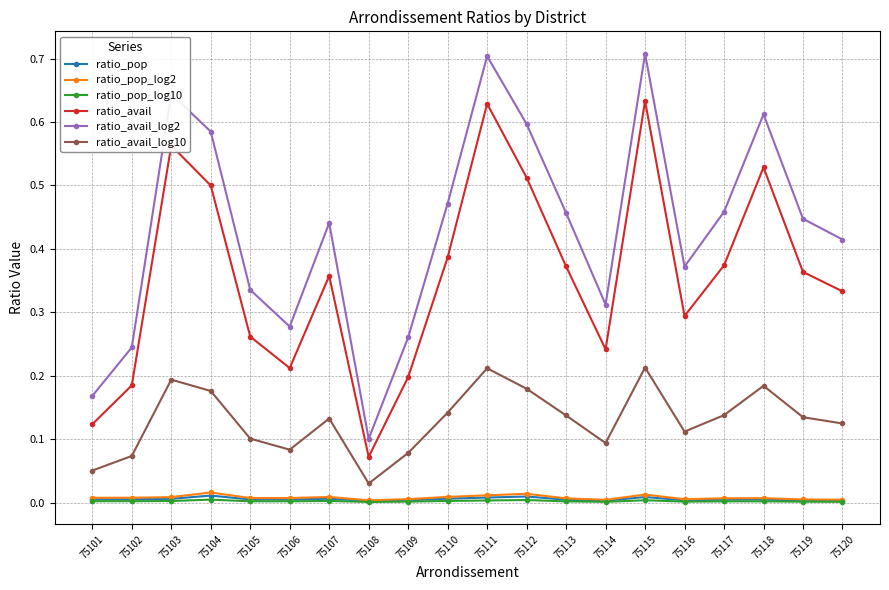

At which label does ratio_avail_log2 reach its minimum?

75108